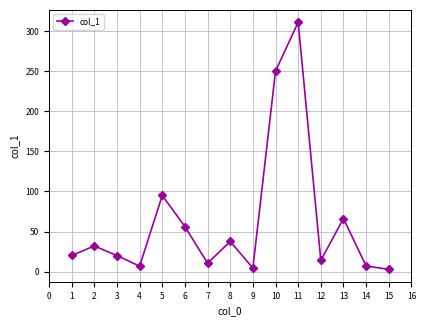

True or false: the data shows 19.4 at 11.

False